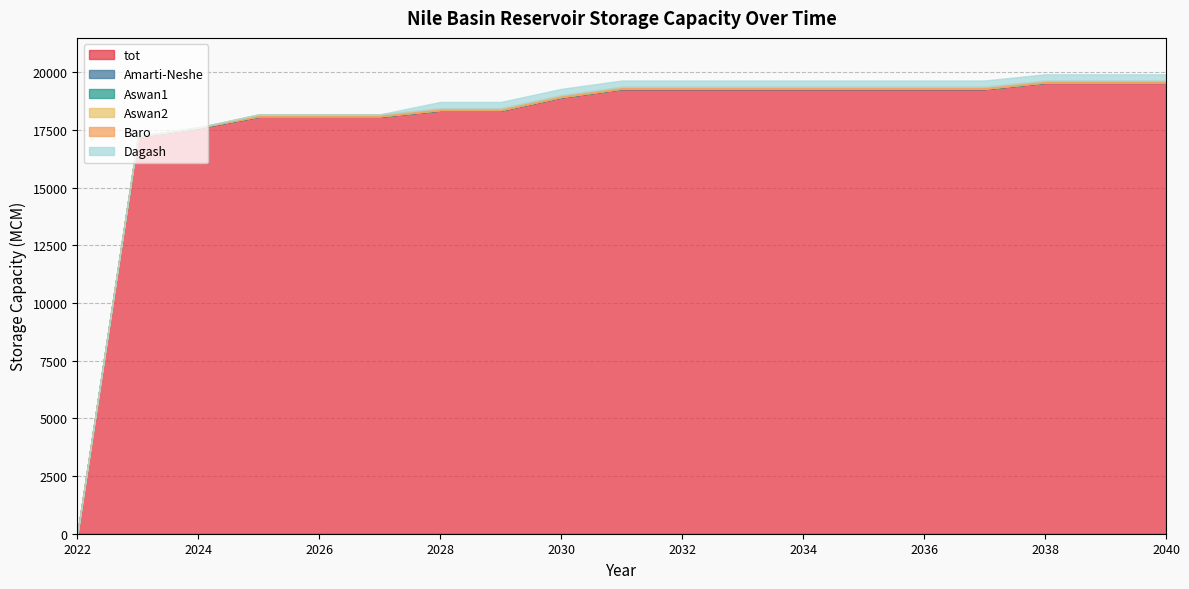

What is the total value across all series at 2030?

19279.7